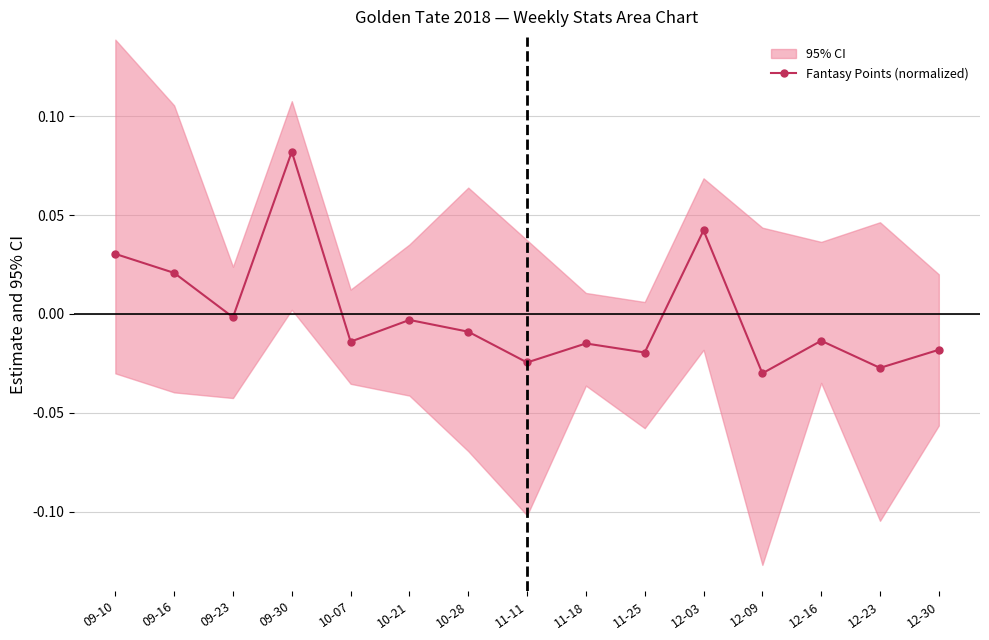

List the labels in order of value, largest first.

09-30, 12-03, 09-10, 09-16, 09-23, 10-21, 10-28, 12-16, 10-07, 11-18, 12-30, 11-25, 11-11, 12-23, 12-09